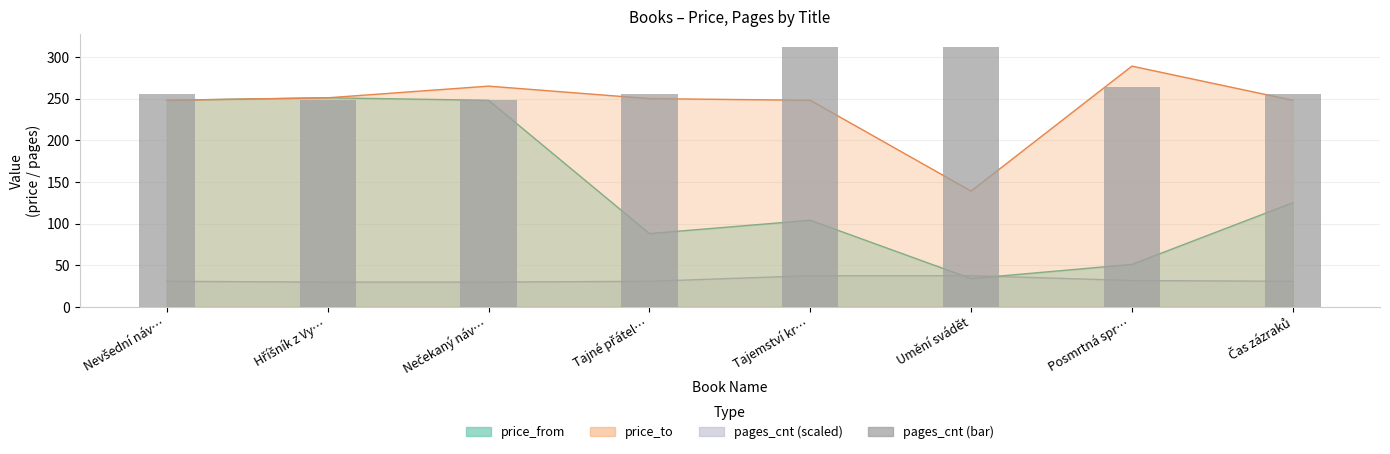

List the labels in order of value, smallest first.

Hříšník z Vy…, Nečekaný náv…, Nevšední náv…, Tajné přátel…, Čas zázraků, Posmrtná spr…, Tajemství kr…, Umění svádět